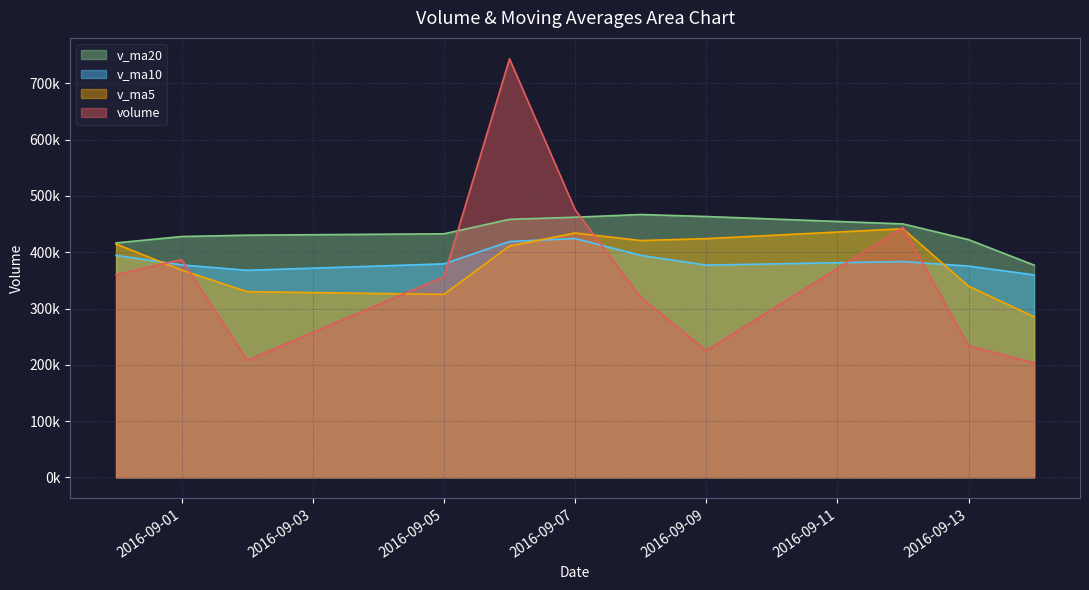

In v_ma5, how many points are lower than both neighbors (excluding endpoints)?

2